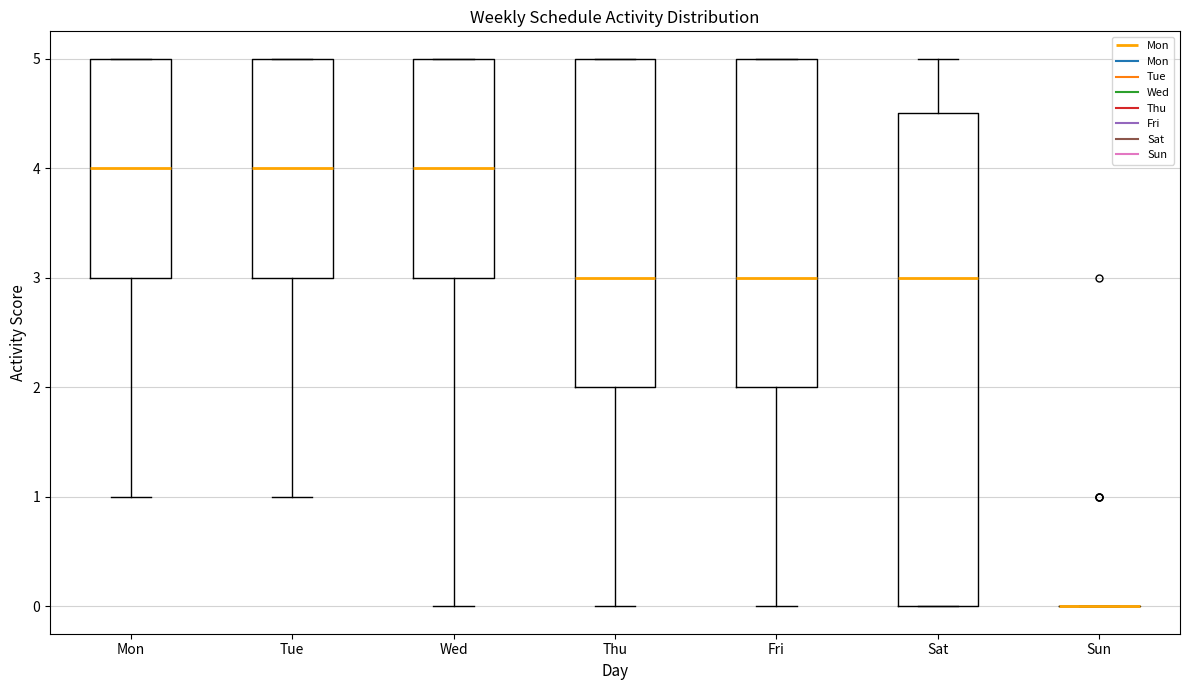

Reading left to right, read every box against the y-axis: the position of its median line, the range the box covers, and the ends of its whiskers. The values are not printed on the chart, so give them approximately, as read against the axis.

Mon: median 4.0, box 3.0 to 5.0, whiskers 1.0 to 5.0
Tue: median 4.0, box 3.0 to 5.0, whiskers 1.0 to 5.0
Wed: median 4.0, box 3.0 to 5.0, whiskers 0.0 to 5.0
Thu: median 3.0, box 2.0 to 5.0, whiskers 0.0 to 5.0
Fri: median 3.0, box 2.0 to 5.0, whiskers 0.0 to 5.0
Sat: median 3.0, box 0.0 to 4.5, whiskers 0.0 to 5.0
Sun: box collapsed to a line at 0.0, whiskers 0.0 to 0.0